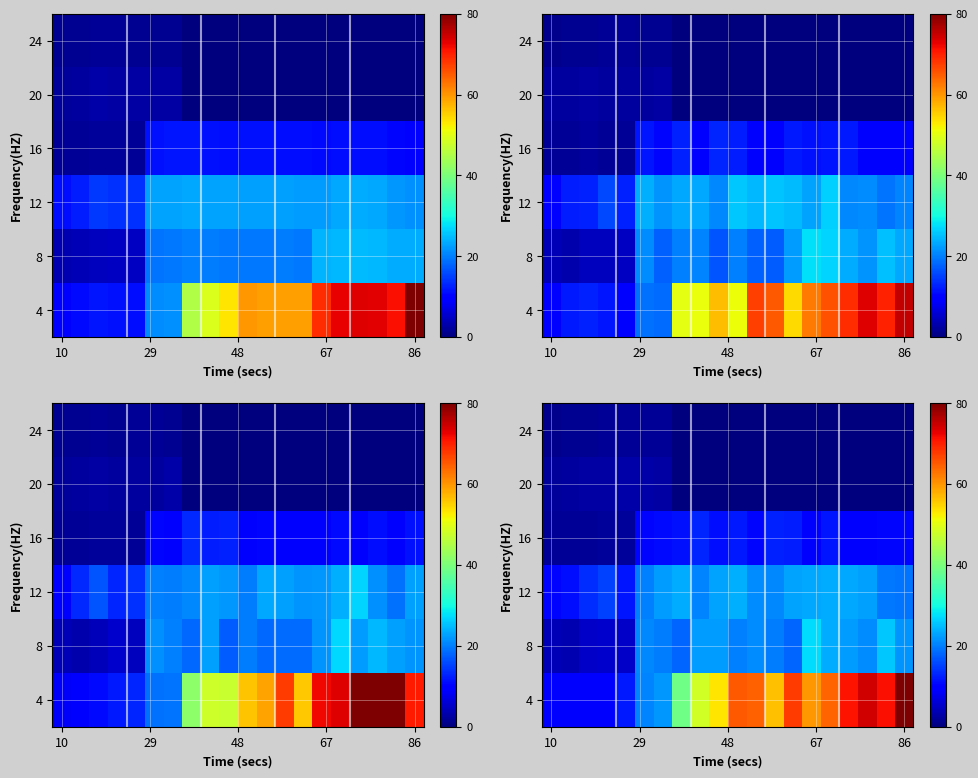

How many distinct data groups are displayed?

6